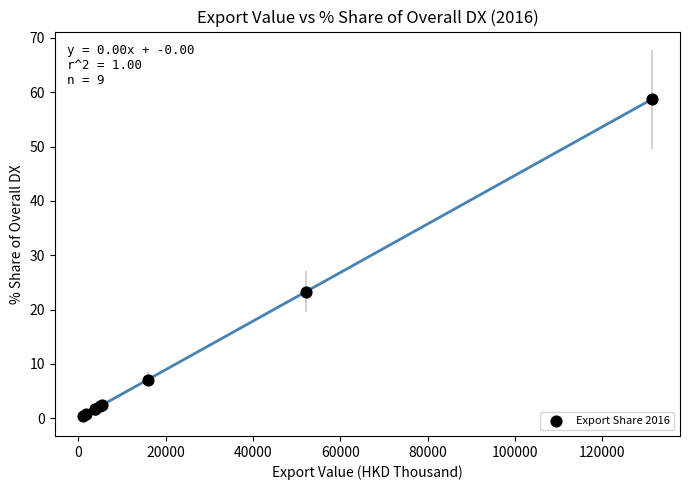

What Y value in the scatter plot is closest to 29?

23.3